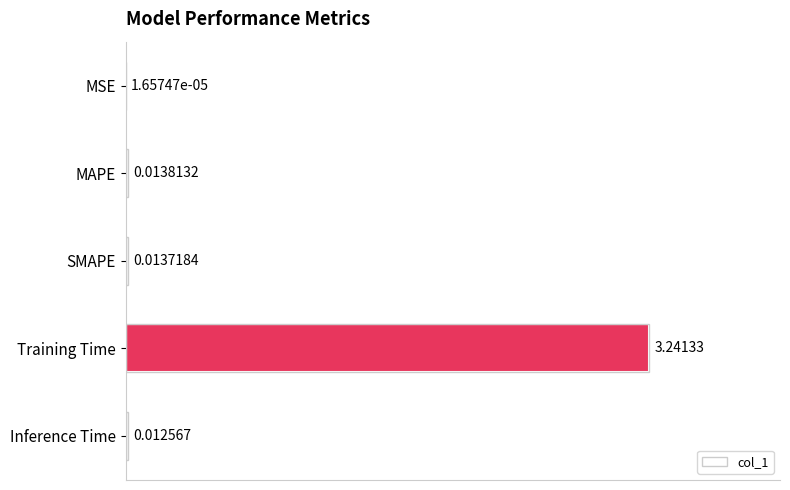

What is the sum of all values?

3.3